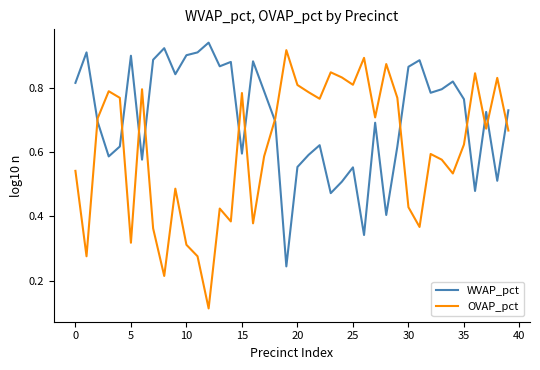

Which series has the widest spread of values?

OVAP_pct